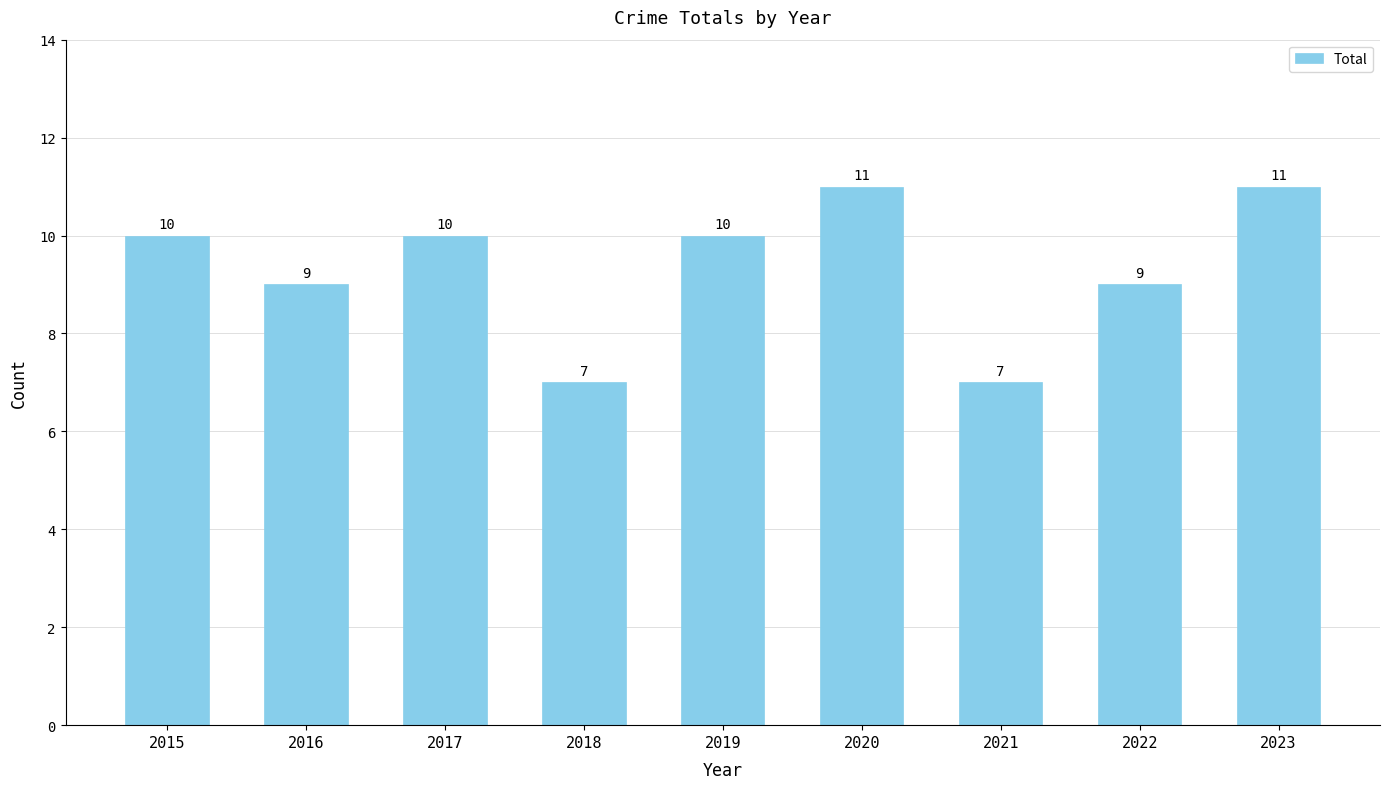

How many categories are shown in the chart?

9